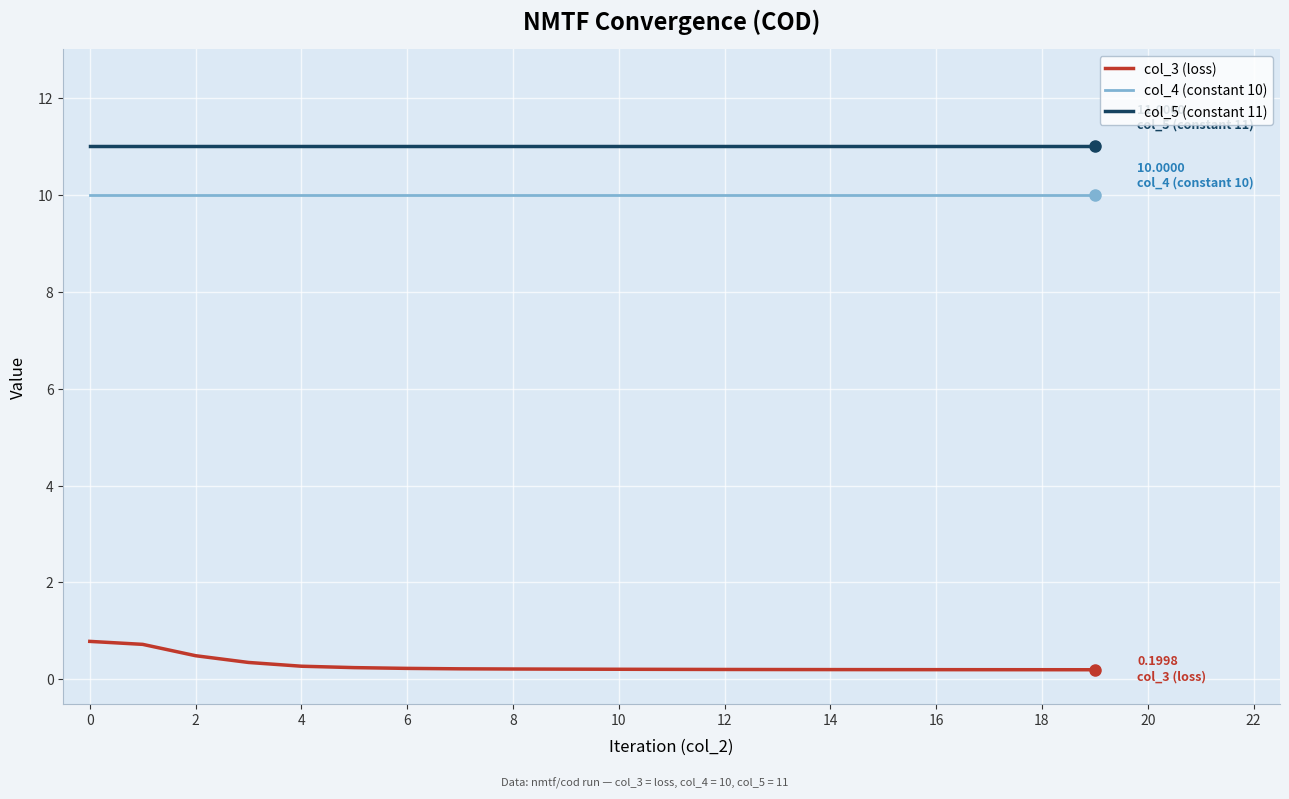

Which series has the largest total across all categories?

col_5 (constant 11)